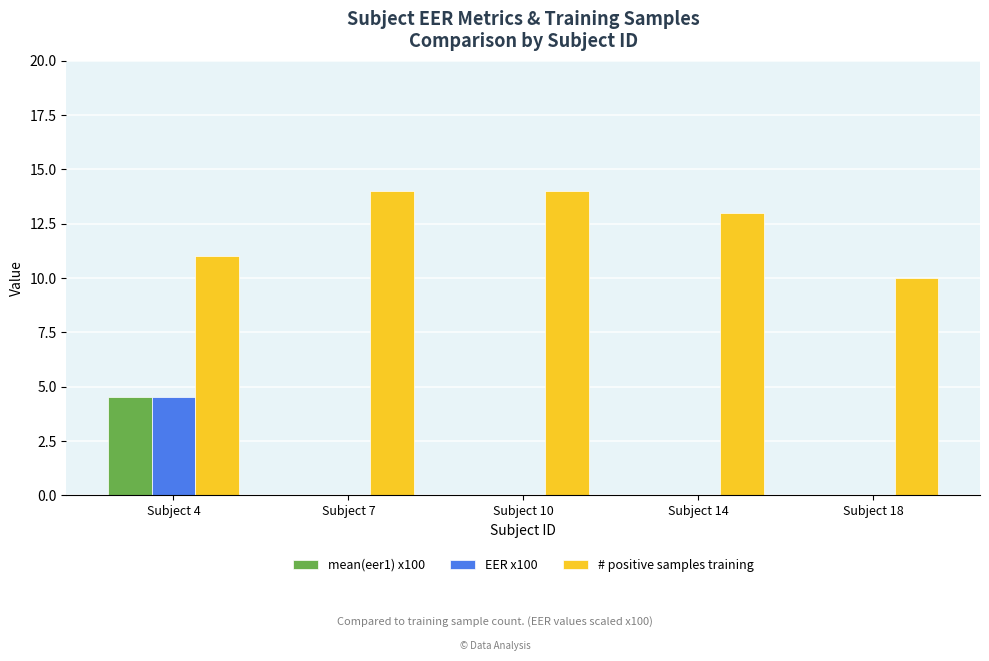

Reading left to right, extract all data points from this chart.

mean(eer1) x100: Subject 4=4.5	Subject 7=0.0	Subject 10=0.0	Subject 14=0.0	Subject 18=0.0
EER x100: Subject 4=4.5	Subject 7=0.0	Subject 10=0.0	Subject 14=0.0	Subject 18=0.0
# positive samples training: Subject 4=11.0	Subject 7=14.0	Subject 10=14.0	Subject 14=13.0	Subject 18=10.0